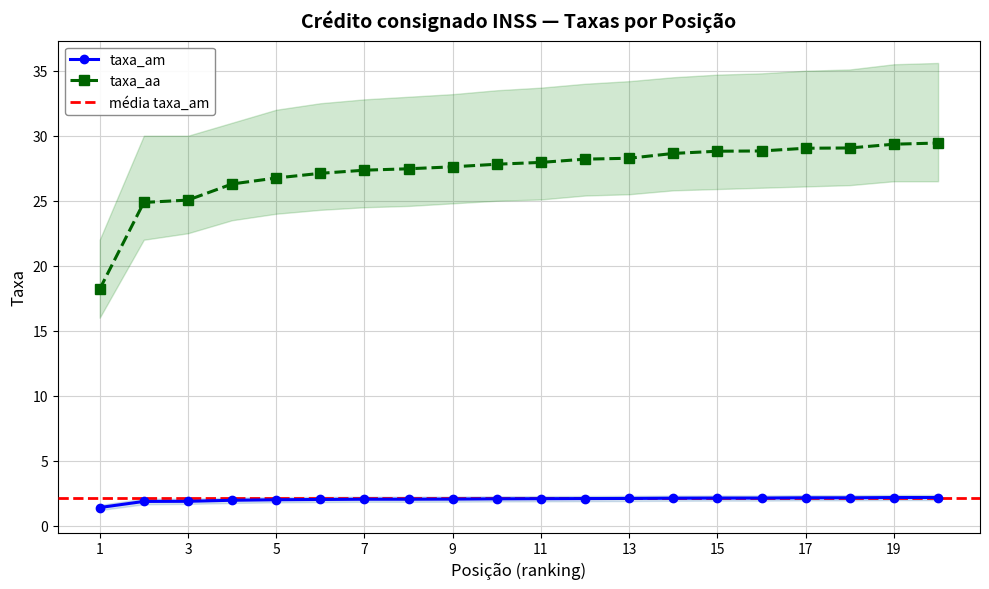

What is the sum of all taxa_am values?

40.6